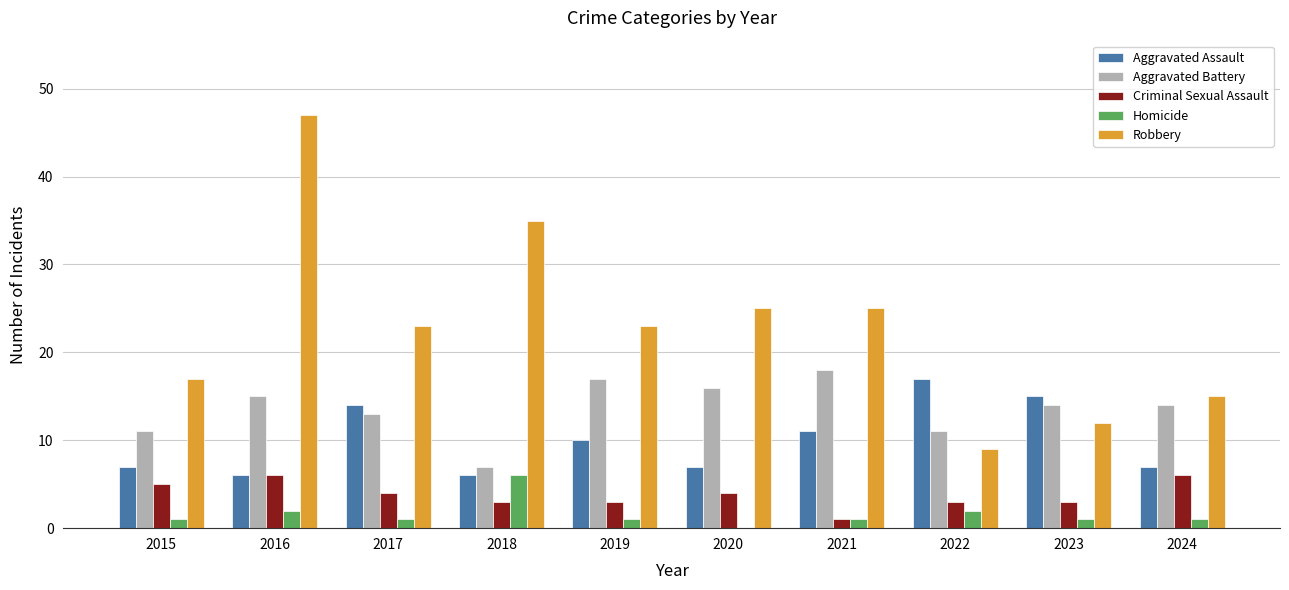

Does the chart contain stacked bars?

No